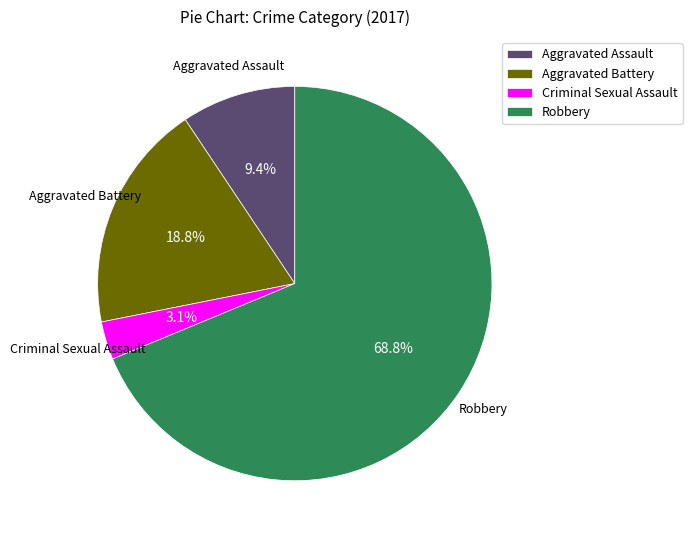

How many segments does this pie chart have?

4